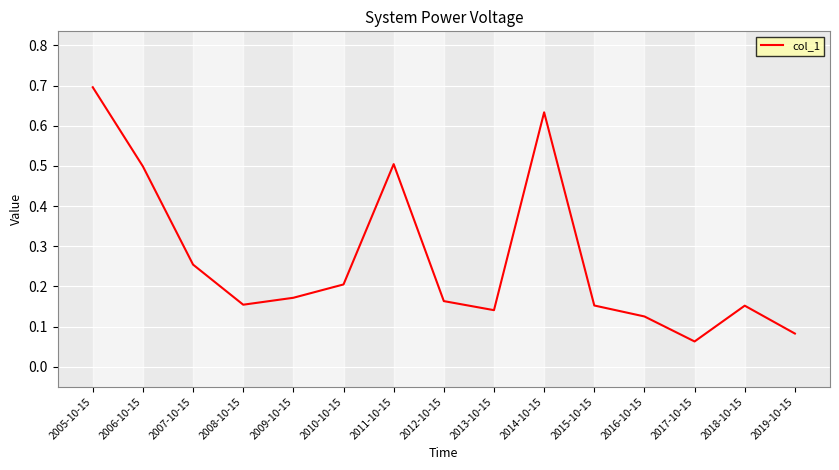

Between 2010-10-15 and 2008-10-15, which is larger?

2010-10-15